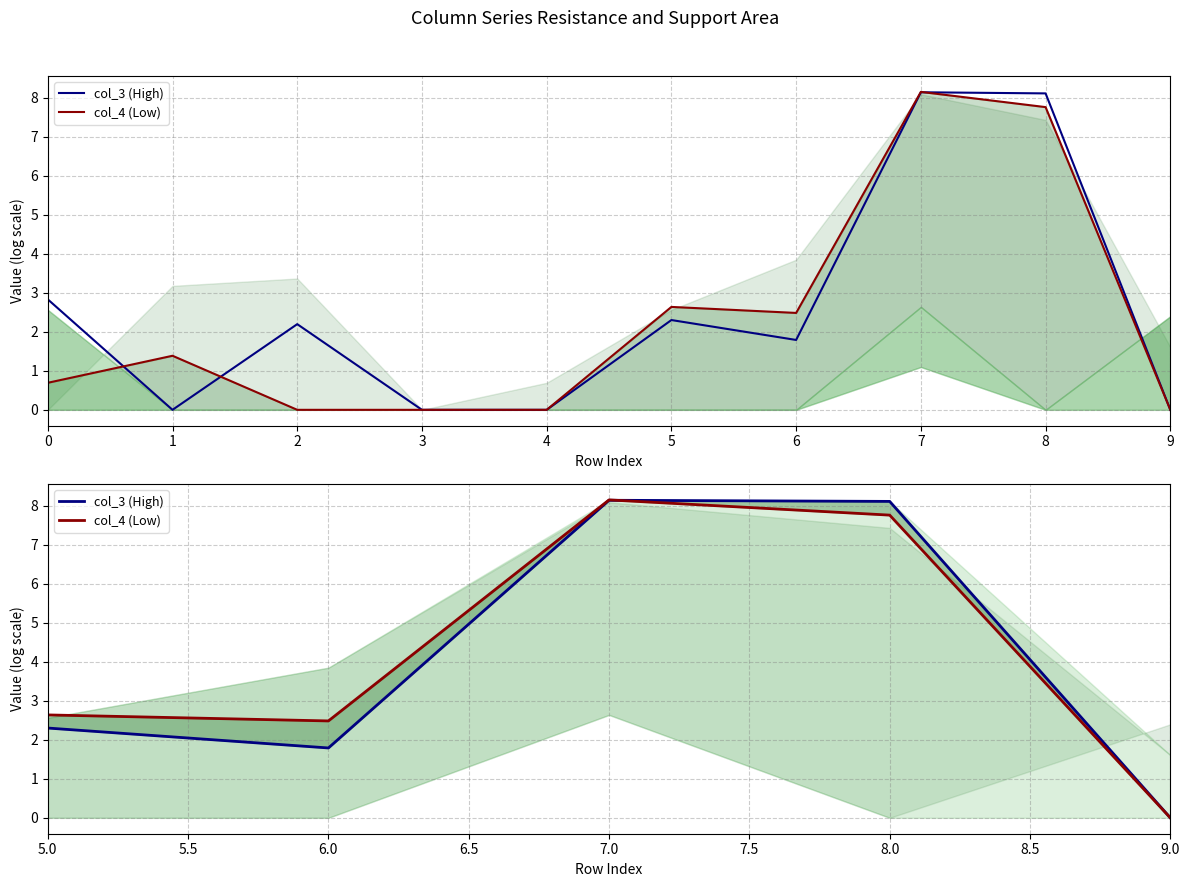

What is the difference between the maximum and minimum values in the col_3 (High) series?

8.1